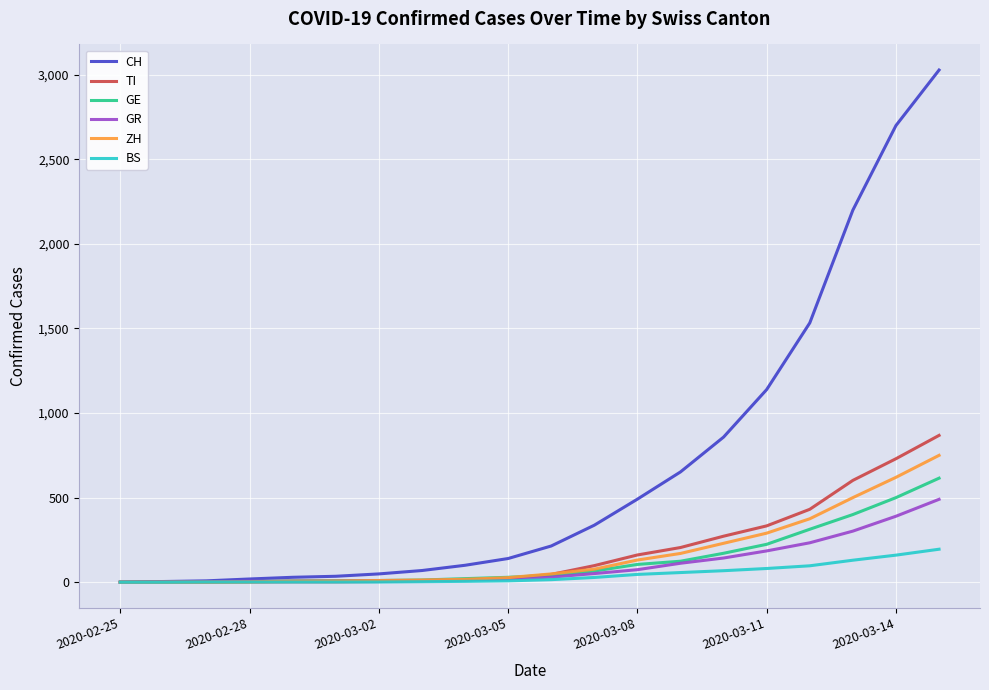

What is the highest value of the ZH series?

750